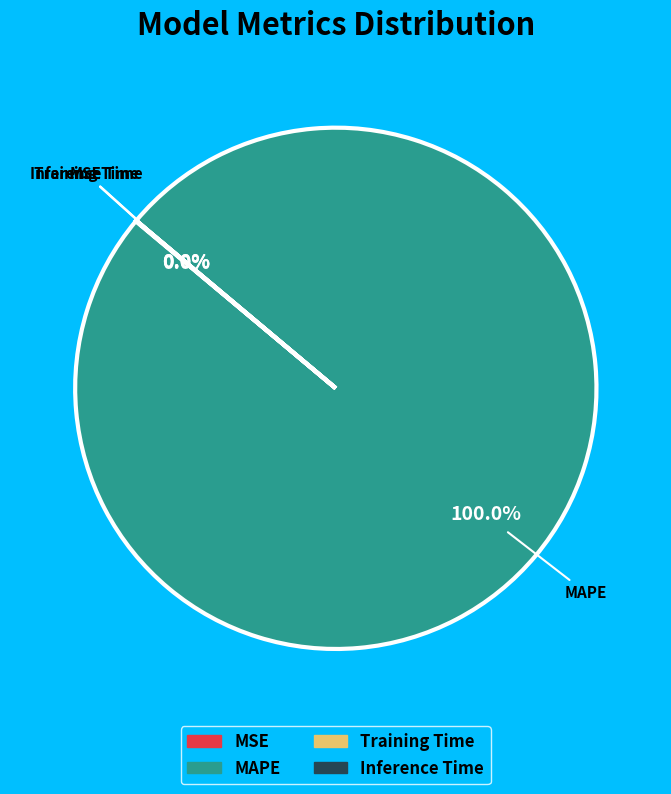

Does MAPE account for over 50% of the chart?

Yes